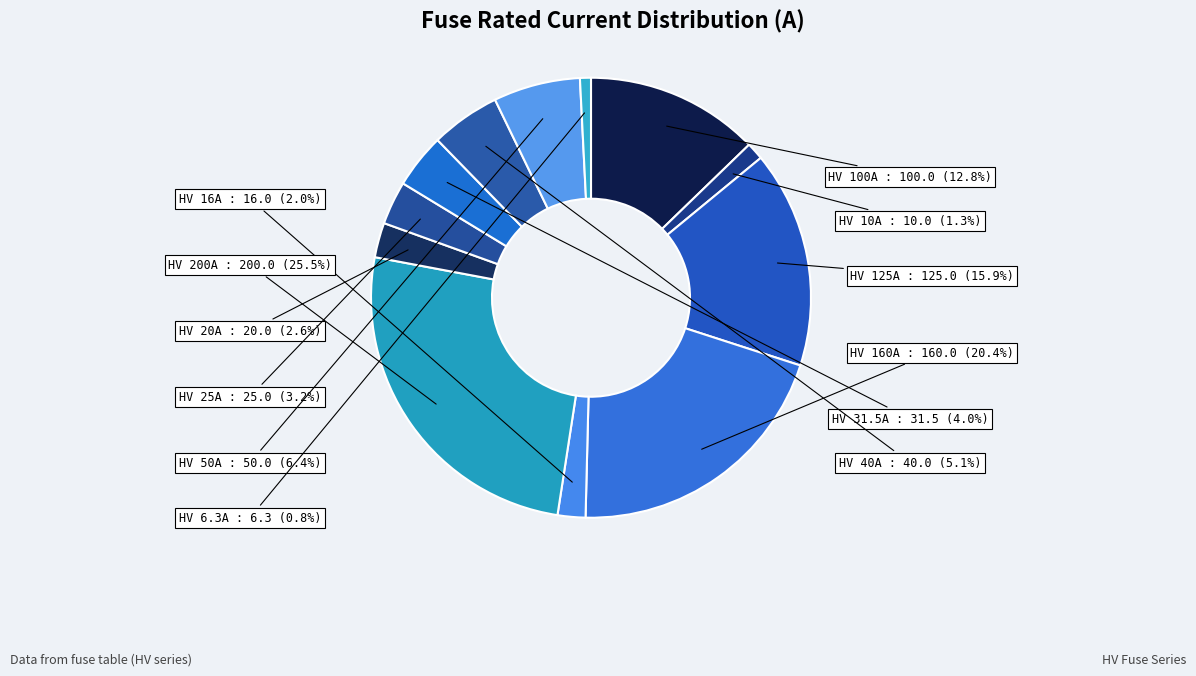

Is HV 100A the majority of the pie?

No